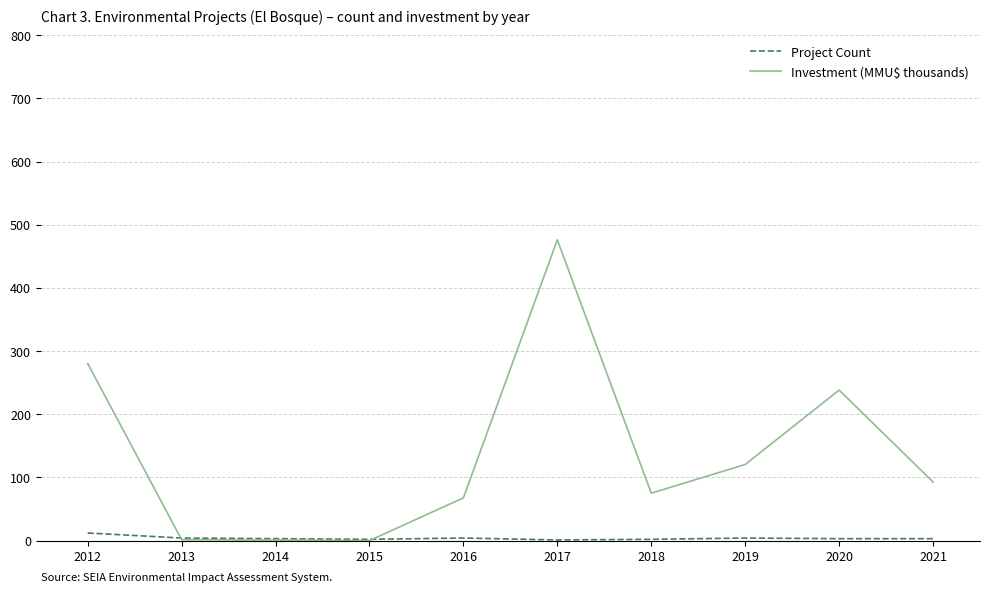

Which label corresponds to the largest value in the chart?

2017